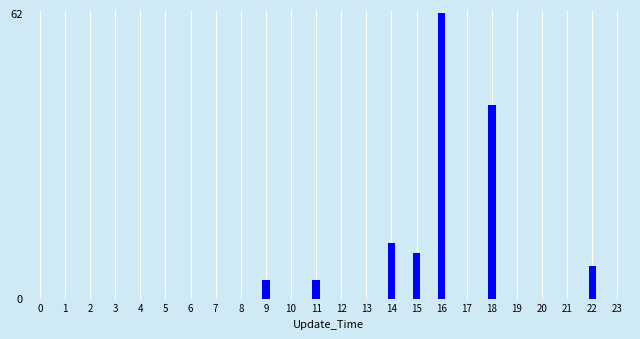

Reading left to right, list all the values displayed in this chart.

0=0	1=0	2=0	3=0	4=0	5=0	6=0	7=0	8=0	9=4	10=0	11=4	12=0	13=0	14=12	15=10	16=62	17=0	18=42	19=0	20=0	21=0	22=7	23=0